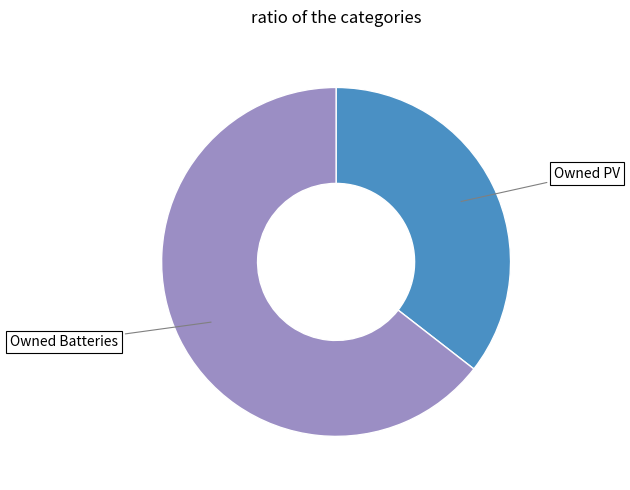

Is there a majority slice in this chart?

Yes